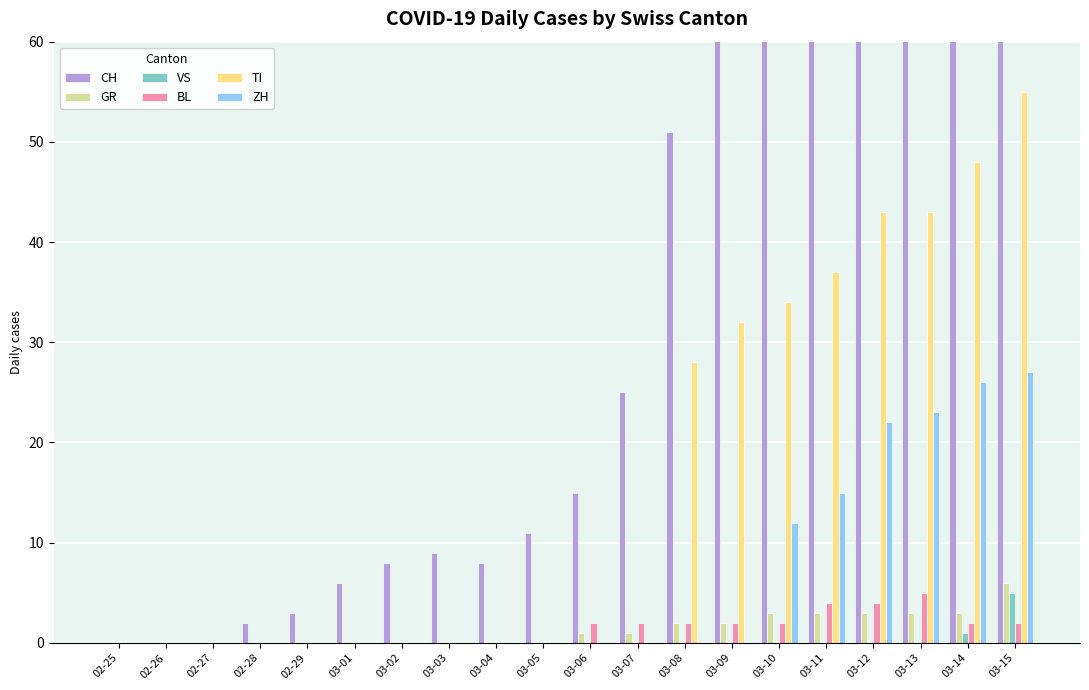

How many VS values are between 0 and 1?

19